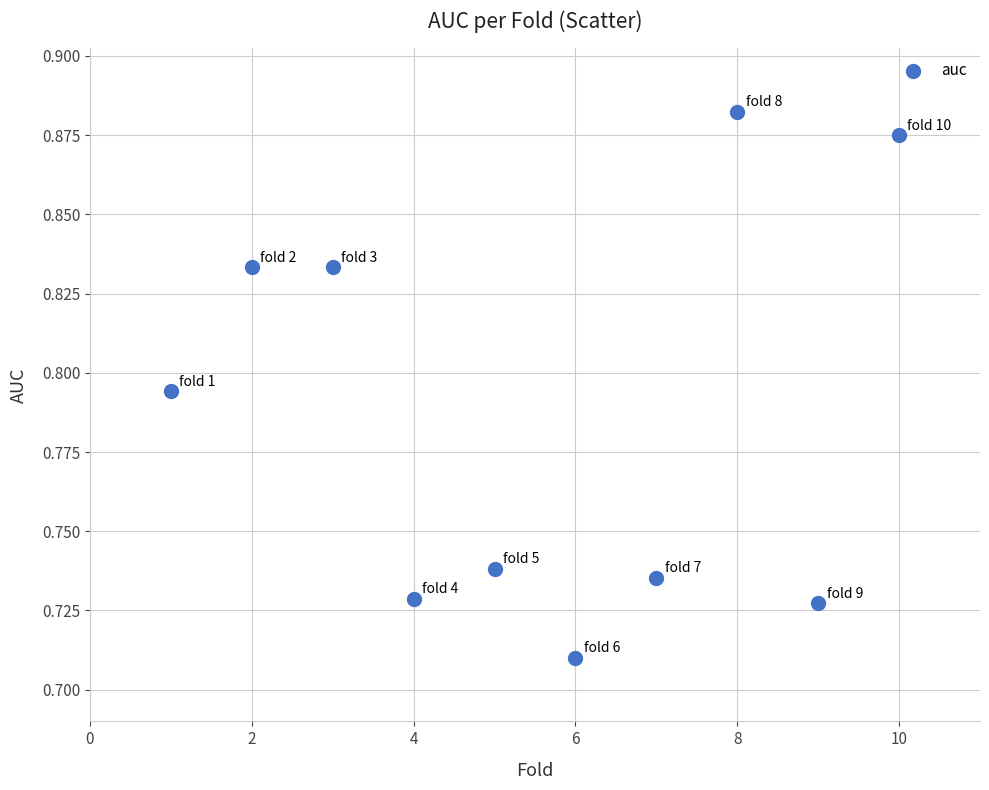

What is the average X value?

5.5